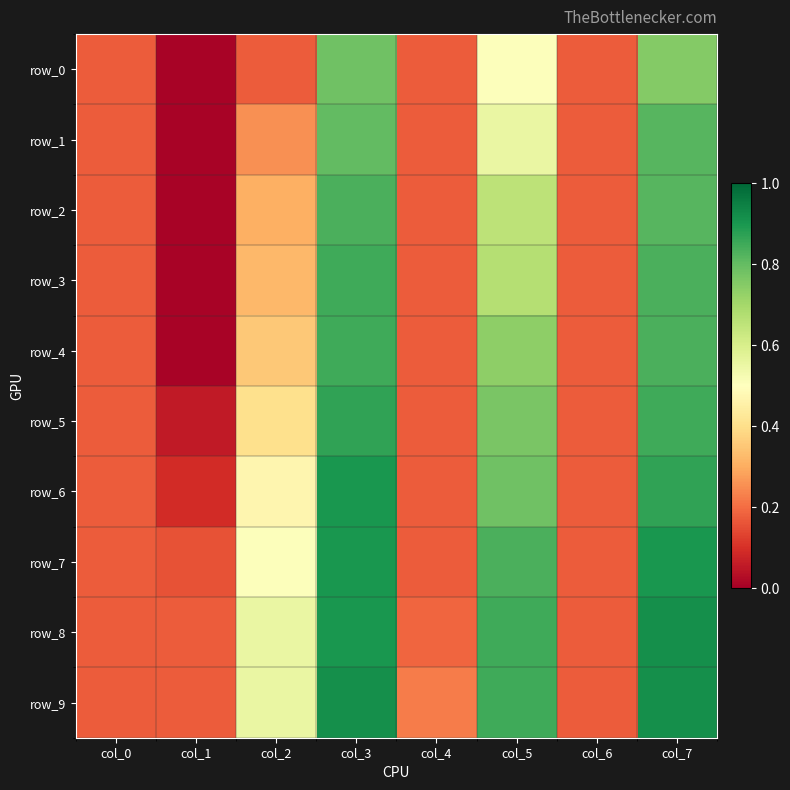

Between col_2 and col_7, which series saw the biggest shift?

row_0